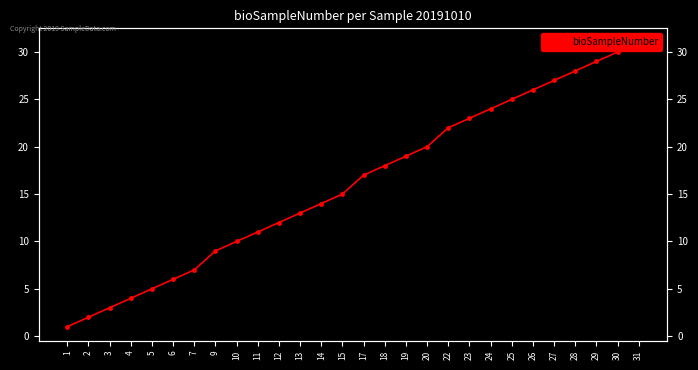

What is the ratio of the value at 3 to the value at 29?

0.1